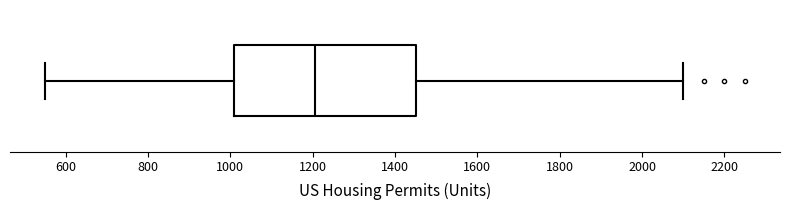

Transcribe this box plot: give where the median line is, the range the box spans, and where the two whiskers end, as read against the x-axis. The values are not printed on the chart, so give them approximately, as read against the axis.

median 1200, box 1000 to 1460, whiskers 560 to 2100